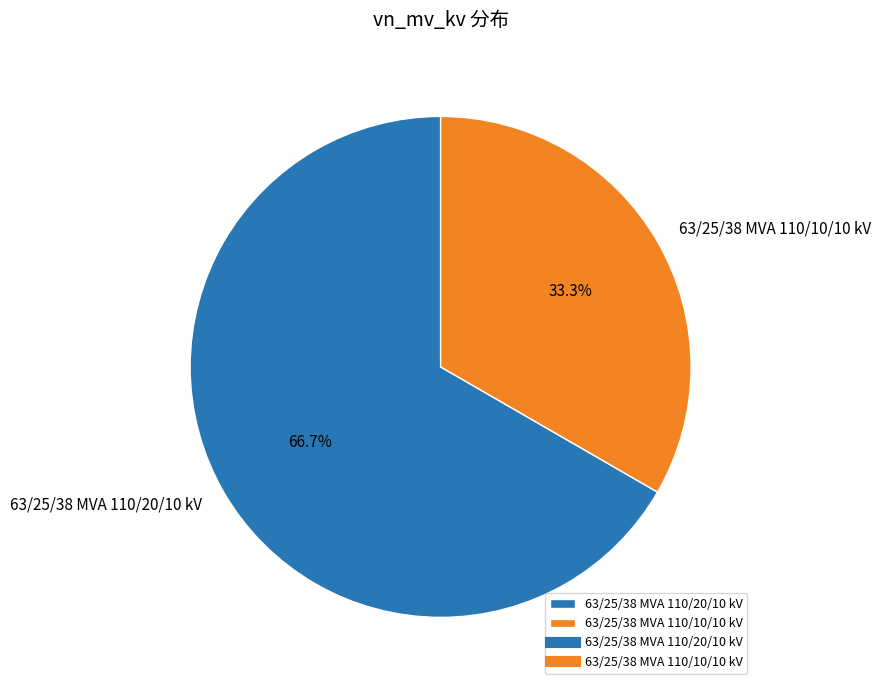

Rank the categories by value from highest to lowest.

63/25/38 MVA 110/20/10 kV, 63/25/38 MVA 110/10/10 kV